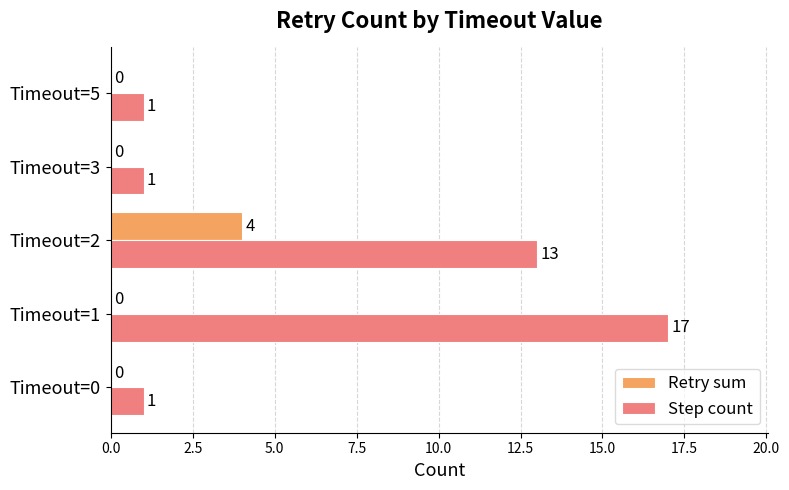

Between Timeout=1 and Timeout=5, which series saw the biggest shift?

Step count